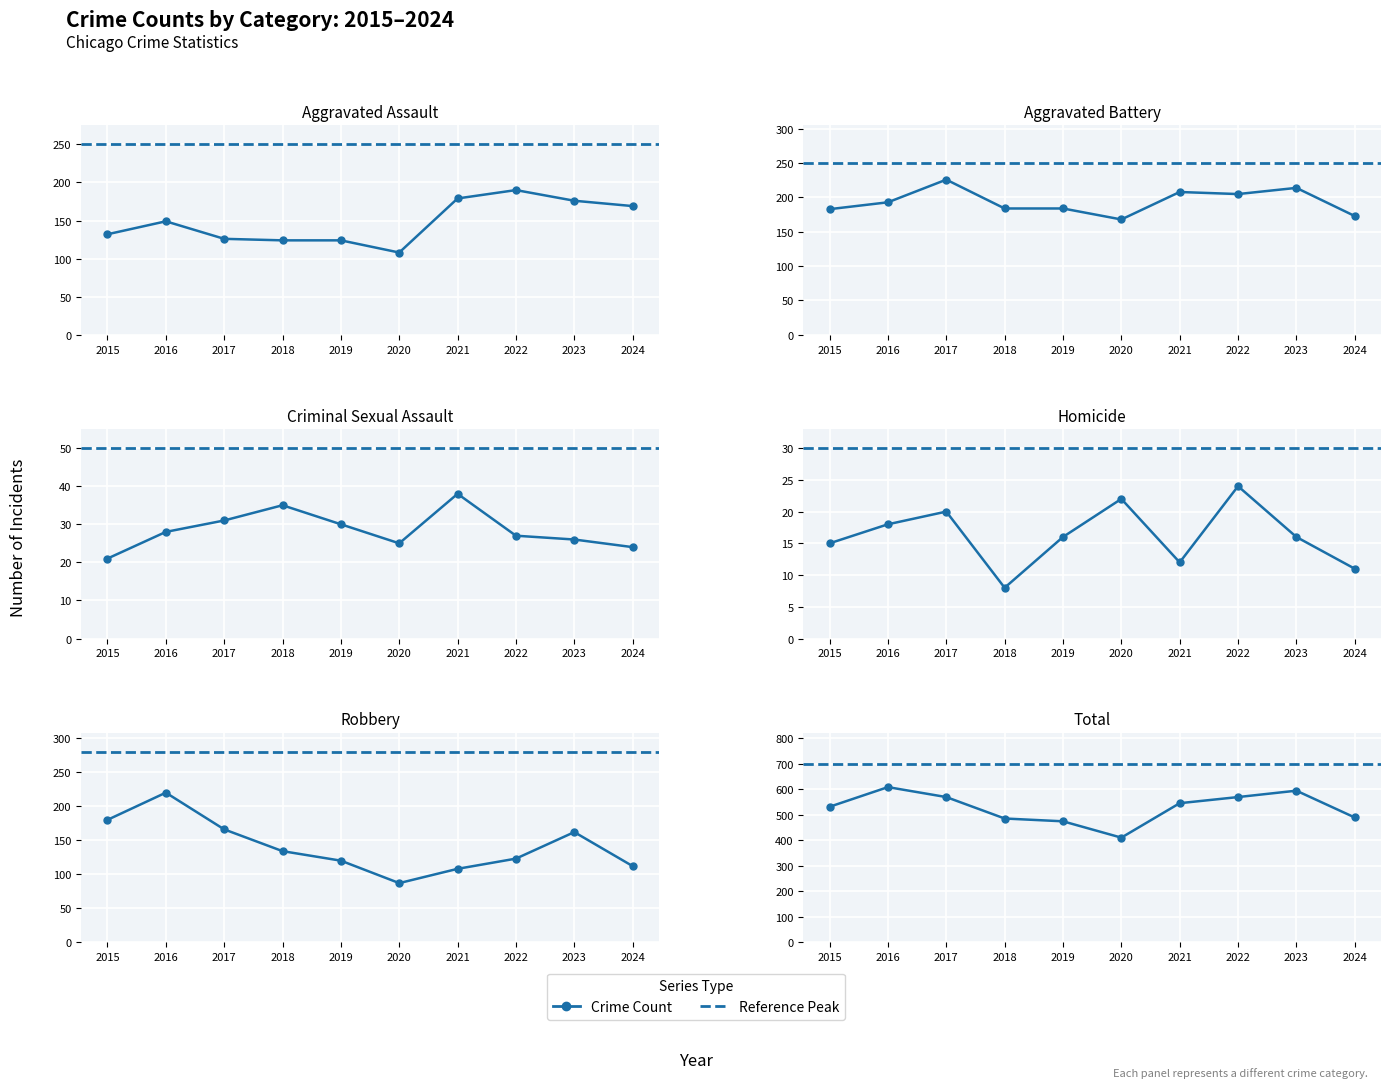

True or false: Aggravated Battery and Aggravated Assault intersect in this chart.

False